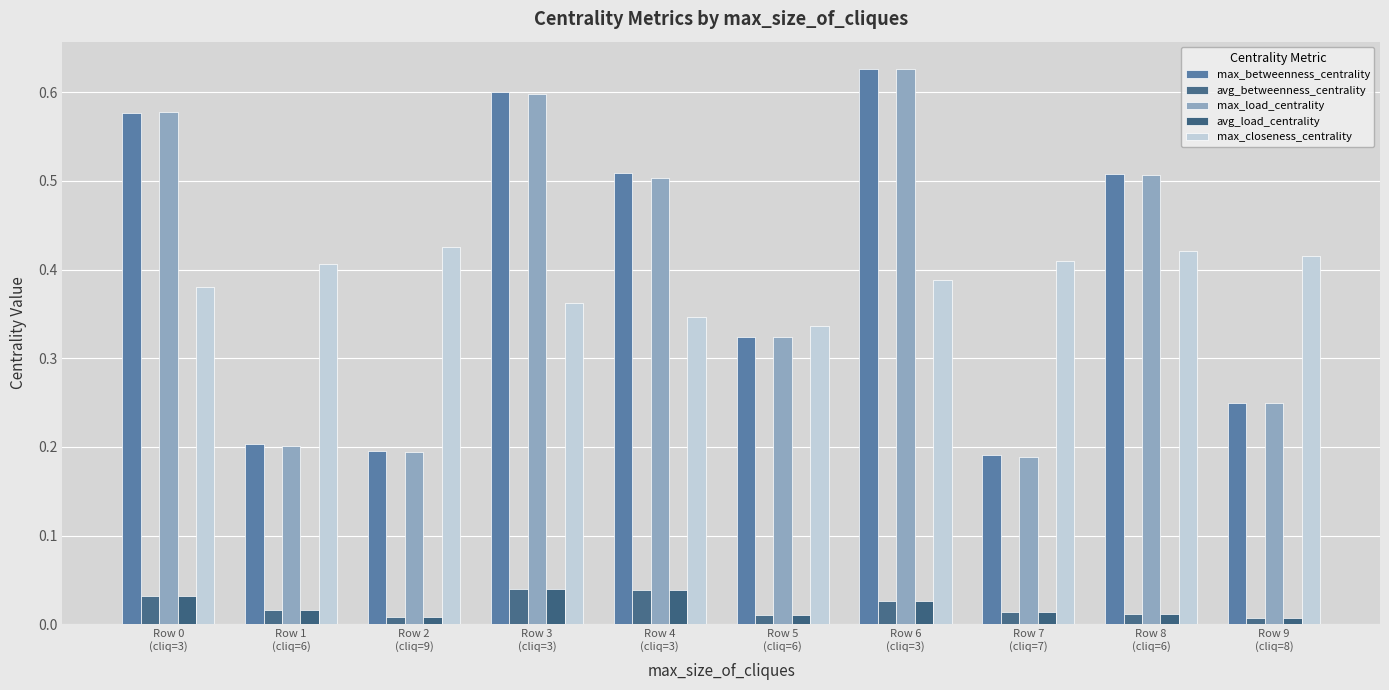

At which label is max_betweenness_centrality closest to 0?

Row 7
(cliq=7)